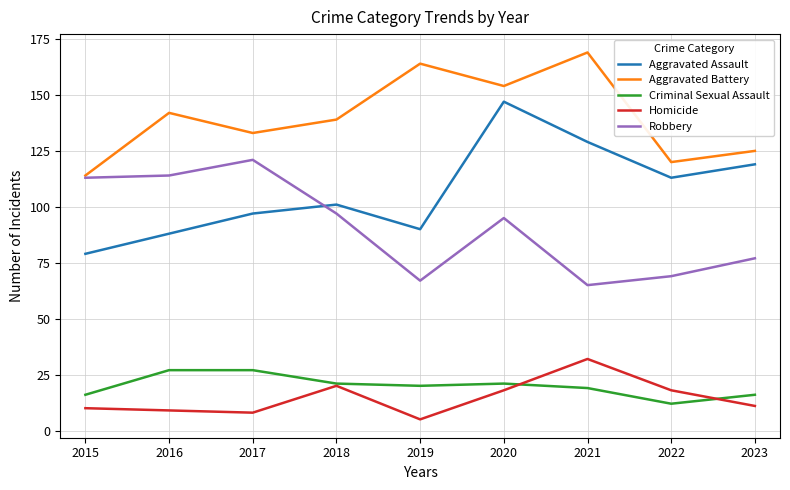

At how many categories does at least one series exceed 11?

9